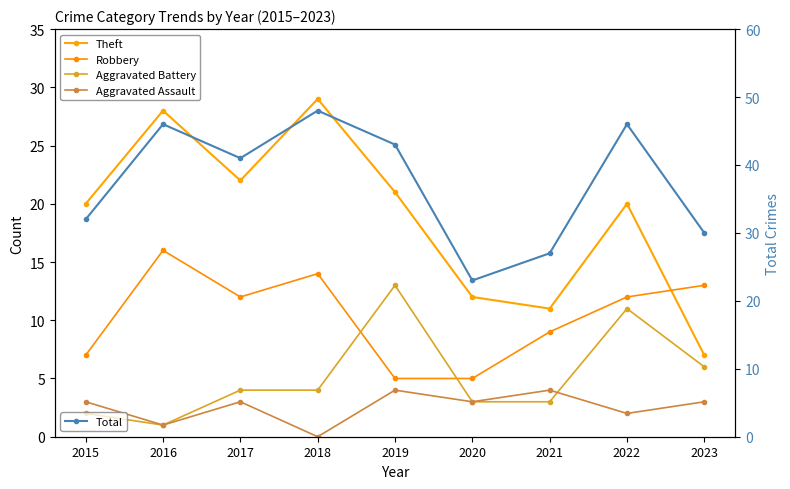

What is the total value across all series at 2021?

54